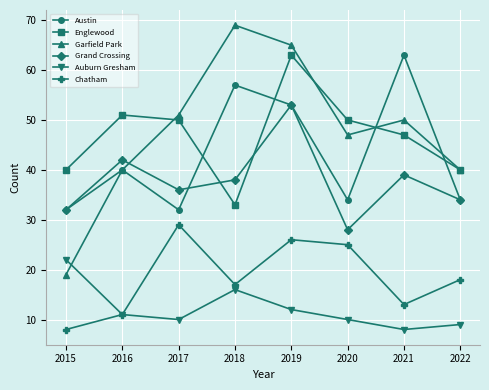

Is it true that Grand Crossing equals 18 at 2020?

False